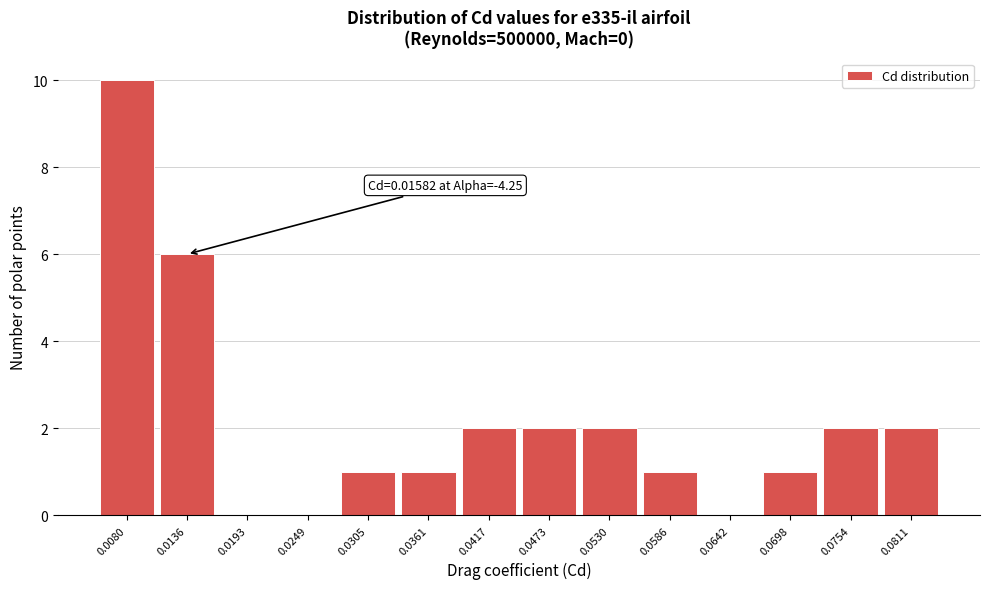

Reading left to right, what are all the values shown in this chart?

0.0080=10	0.0136=6	0.0193=0	0.0249=0	0.0305=1	0.0361=1	0.0417=2	0.0473=2	0.0530=2	0.0586=1	0.0642=0	0.0698=1	0.0754=2	0.0811=2